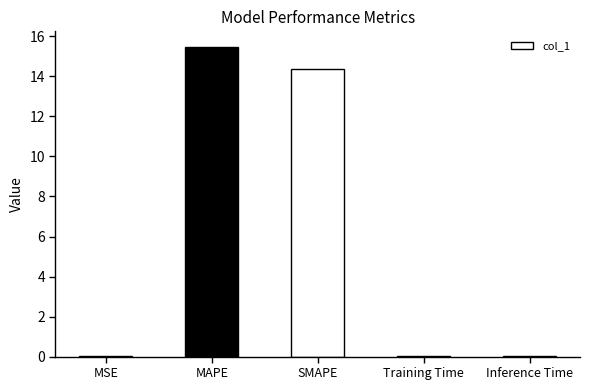

The value at SMAPE is 14.4. True or false?

True